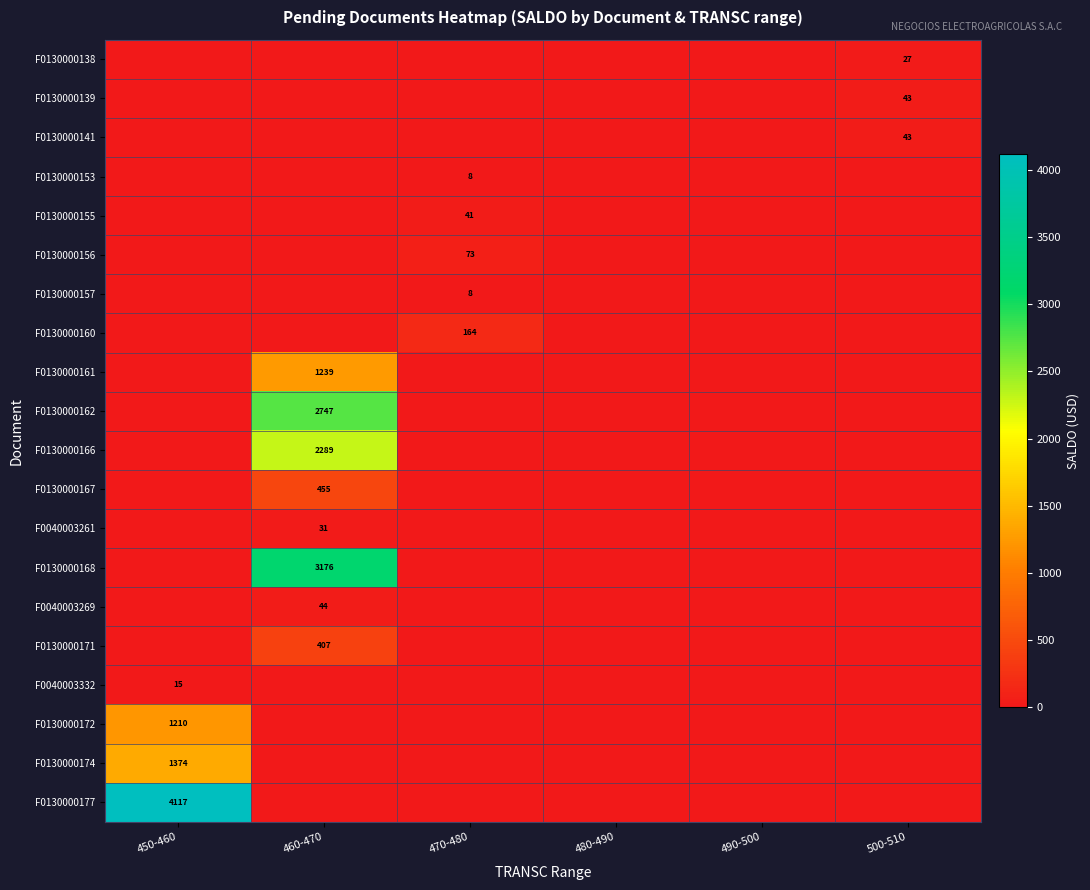

Which label corresponds to the largest value in the chart?

450-460